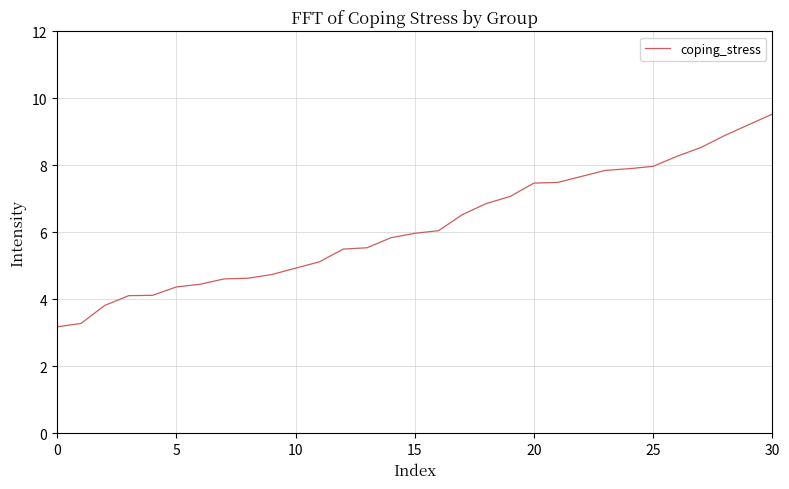

What is the minimum value shown in the chart?

3.2